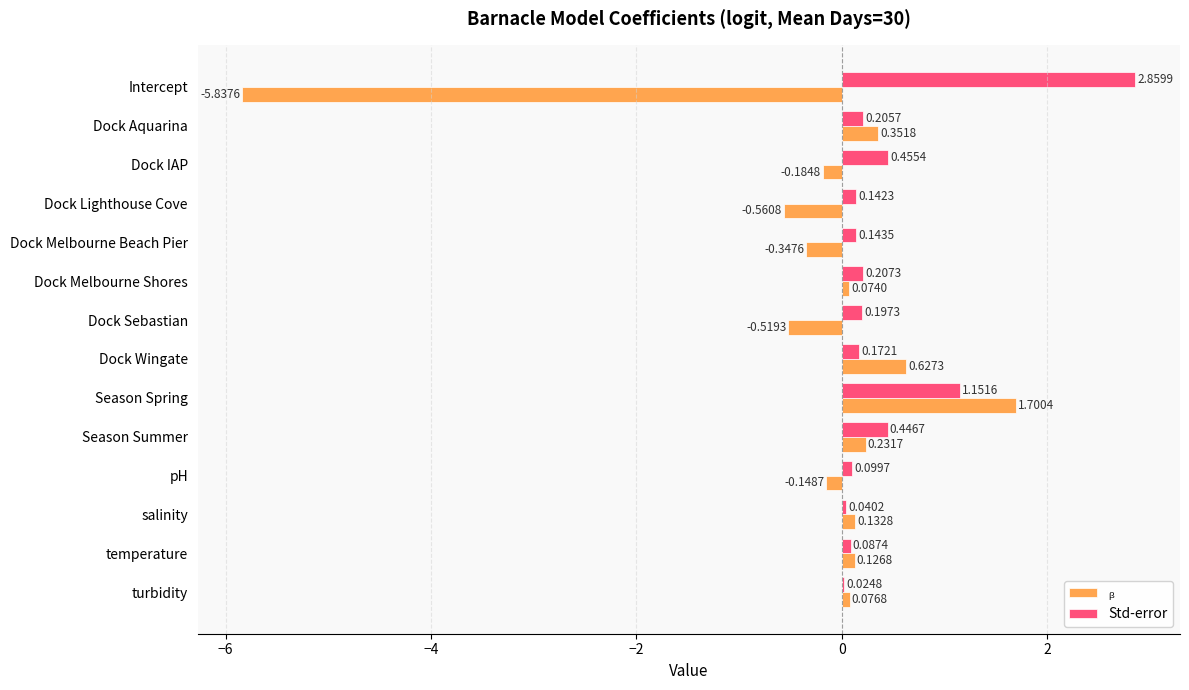

Which category has the highest value across all series?

Intercept